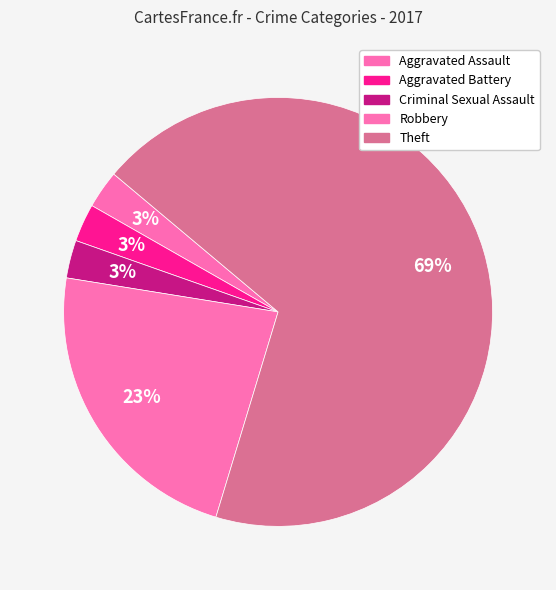

Do Robbery and Aggravated Battery together represent more than half of the pie?

No